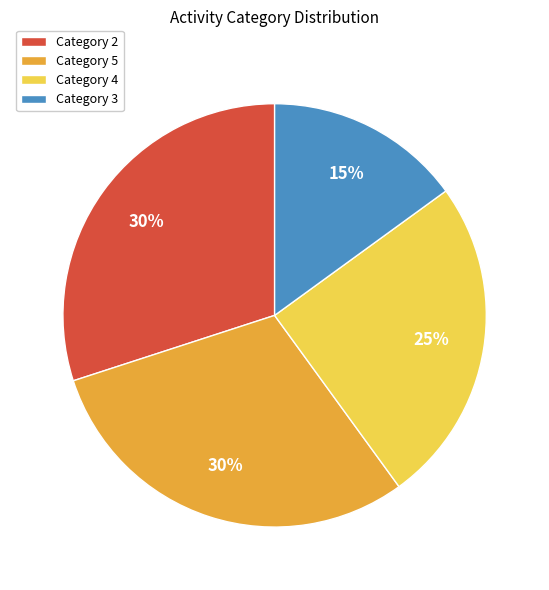

To the nearest percent, what is the combined percentage of Category 3 and Category 5?

45%